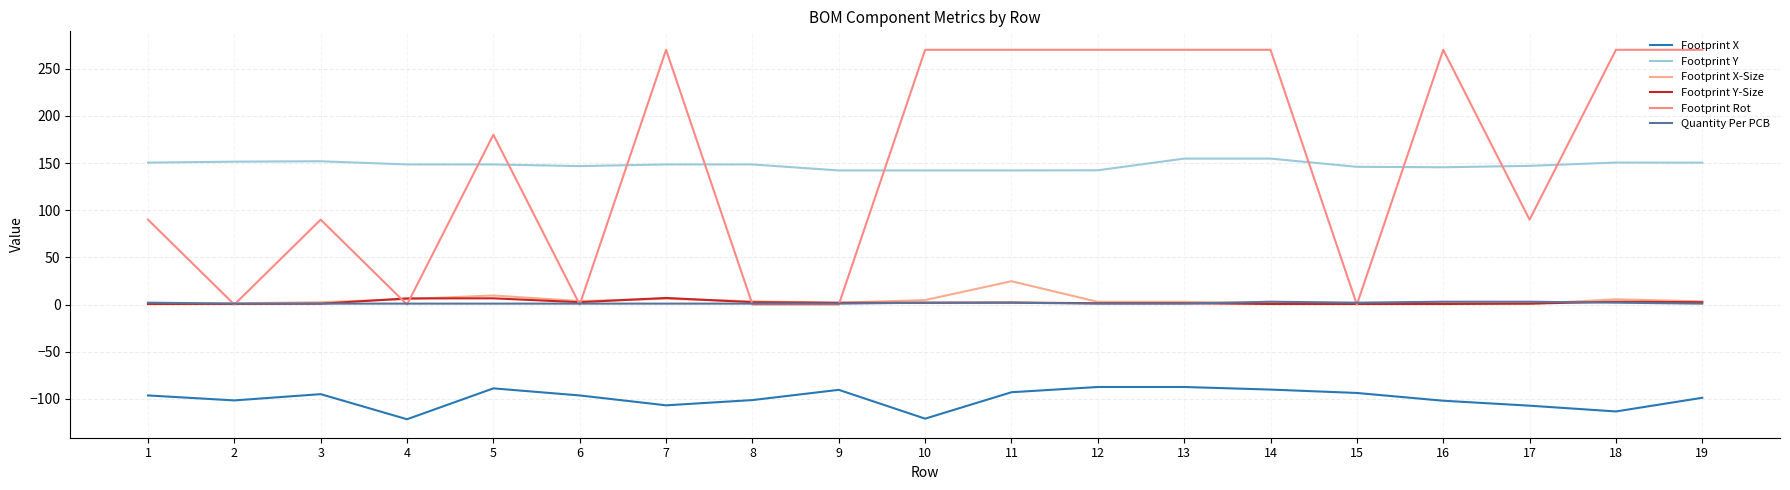

What is the approximate value of Footprint X-Size at 12?

2.9